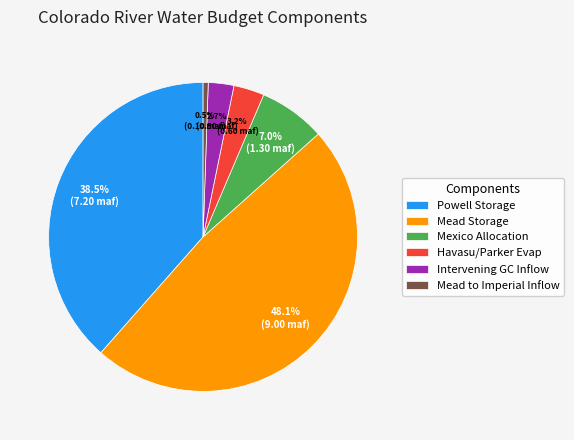

To the nearest percent, what is the average slice percentage?

17%